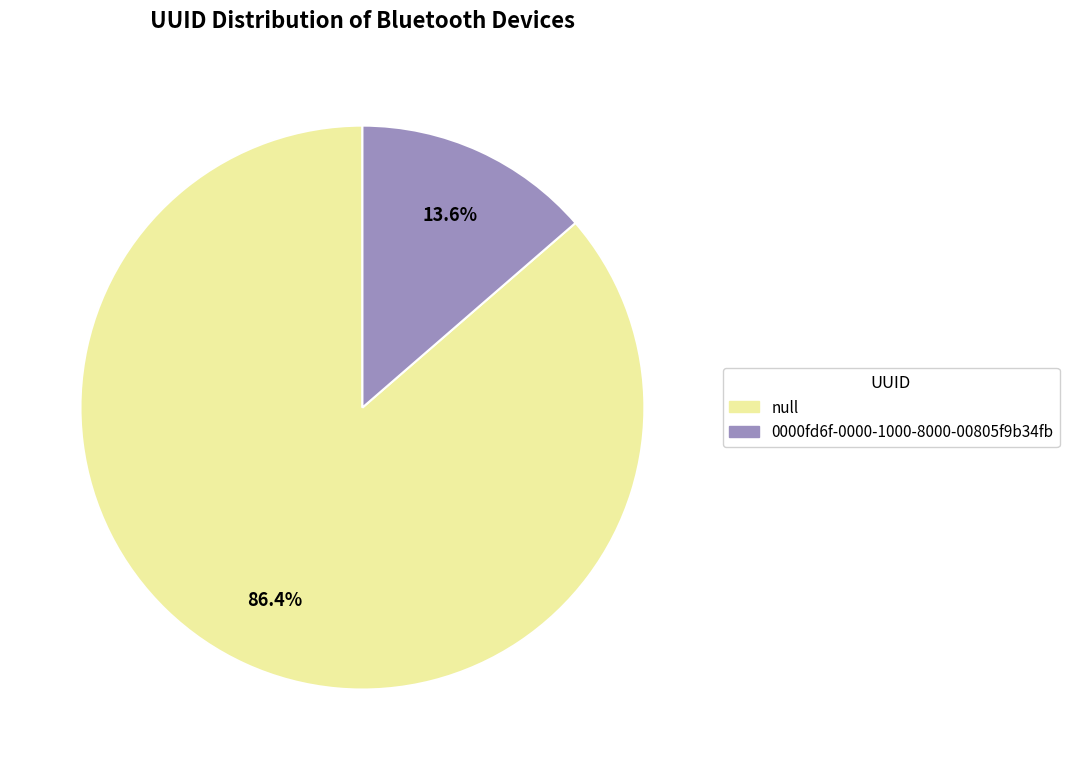

Rank the categories by value from lowest to highest.

0000fd6f-0000-1000-8000-00805f9b34fb, null